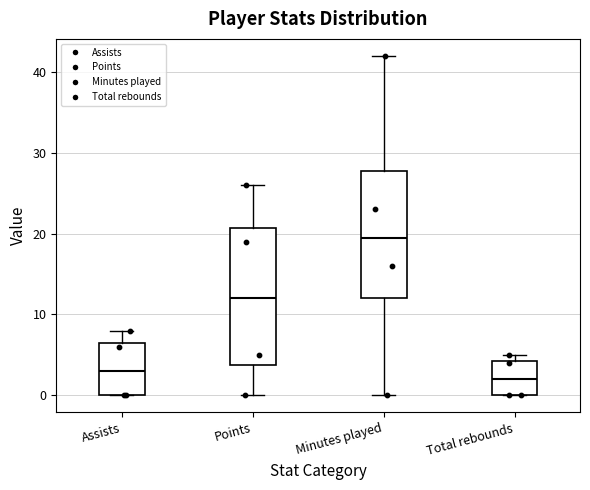

Where is the lower edge of the box for Total rebounds on the y-axis? The values are not printed on the chart, so give them approximately, as read against the axis.

0